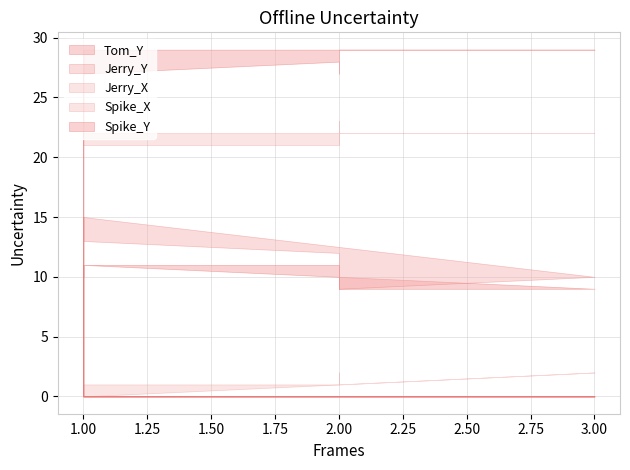

Which series changed the most between 5 and 8?

Jerry_Y